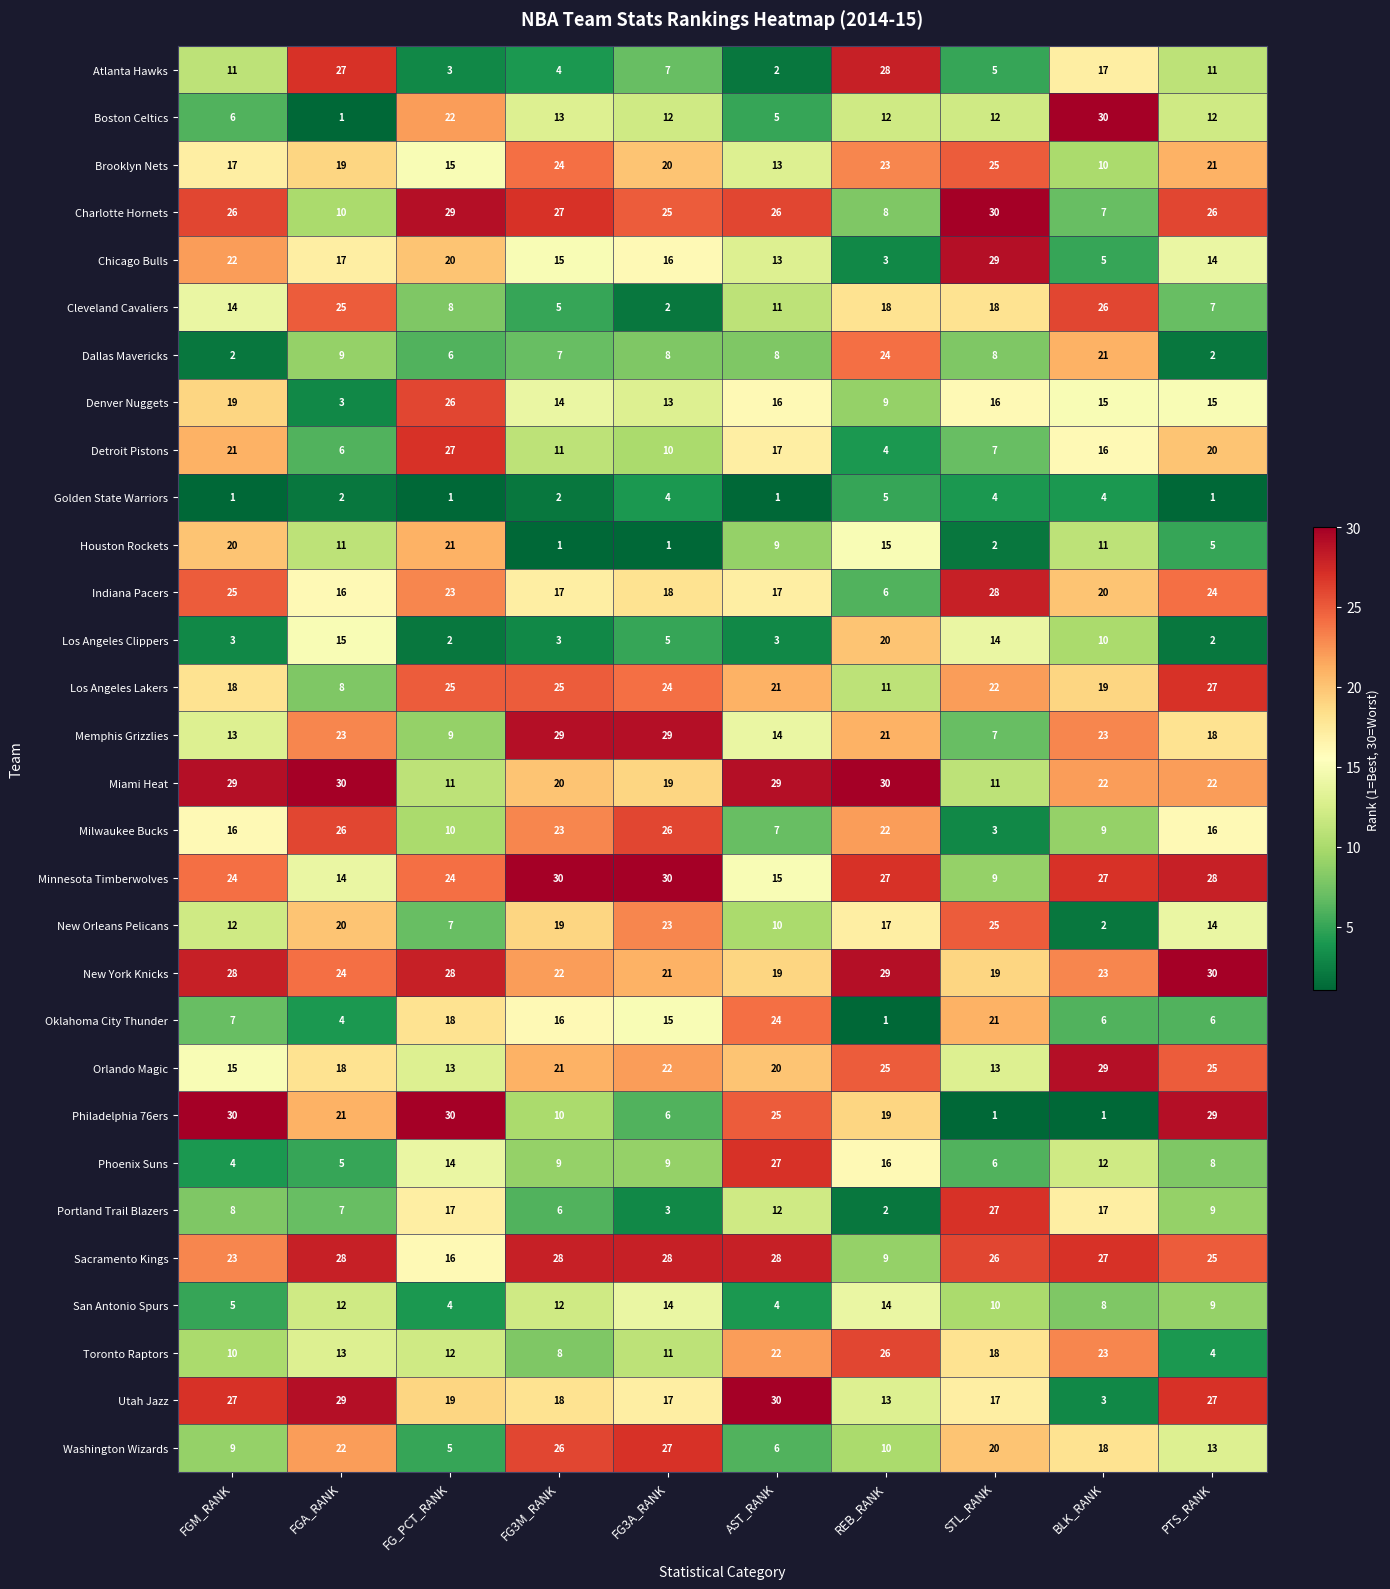

How many values in the Memphis Grizzlies series are below 21?

5